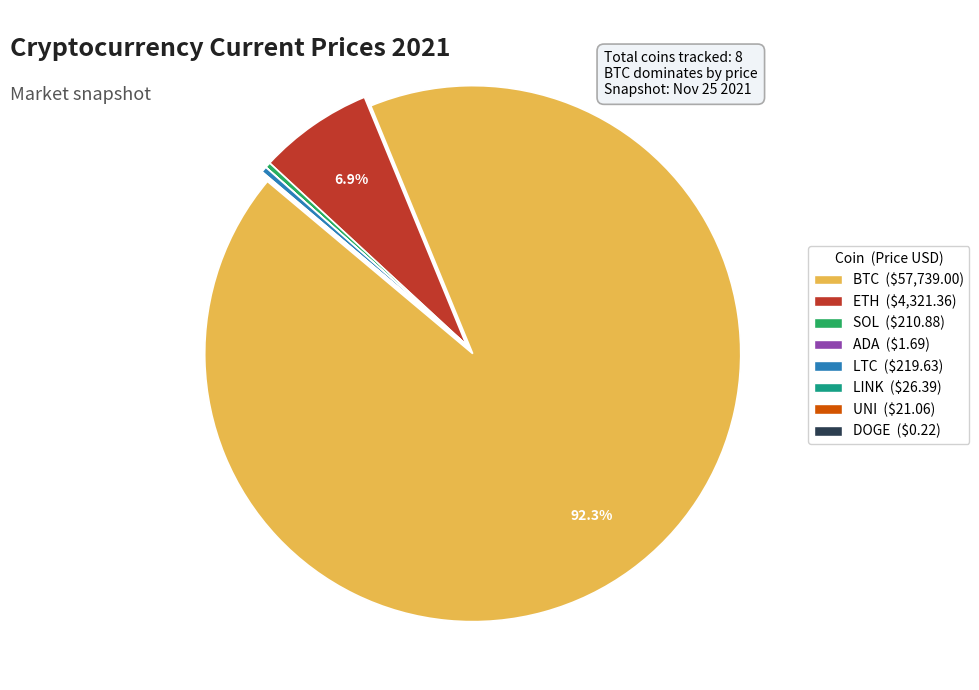

Does any single category account for the majority?

Yes